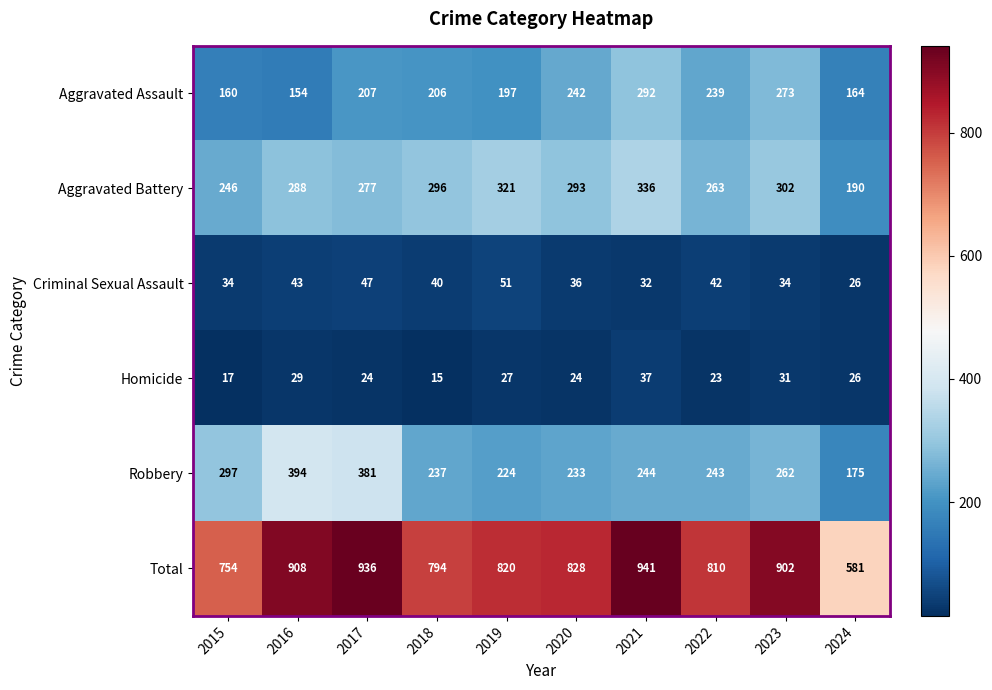

Which series has the widest spread of values?

Total